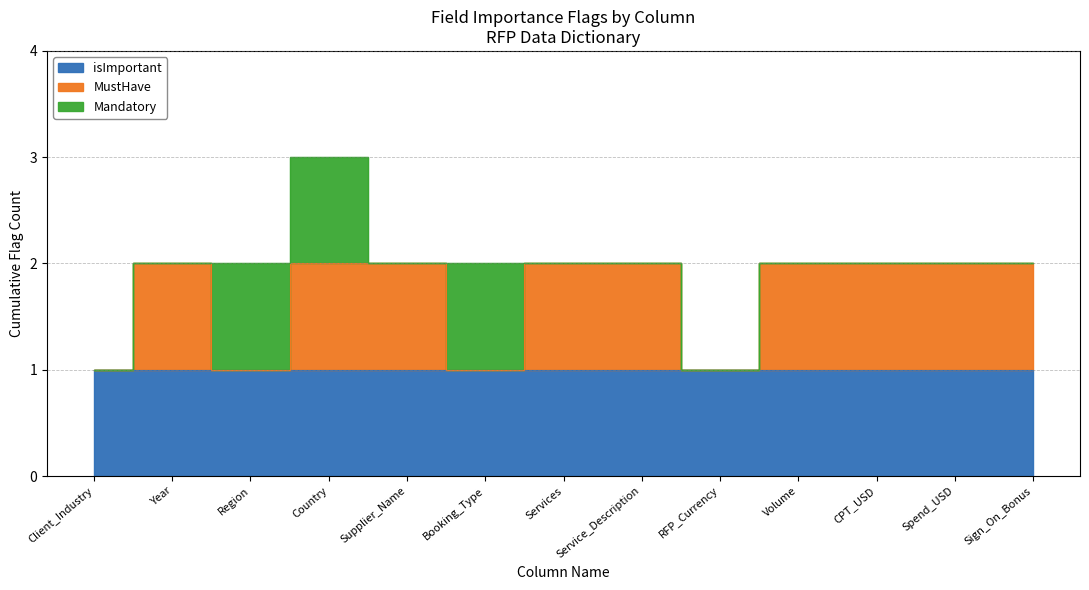

True or false: MustHave and Mandatory cross at least once.

True